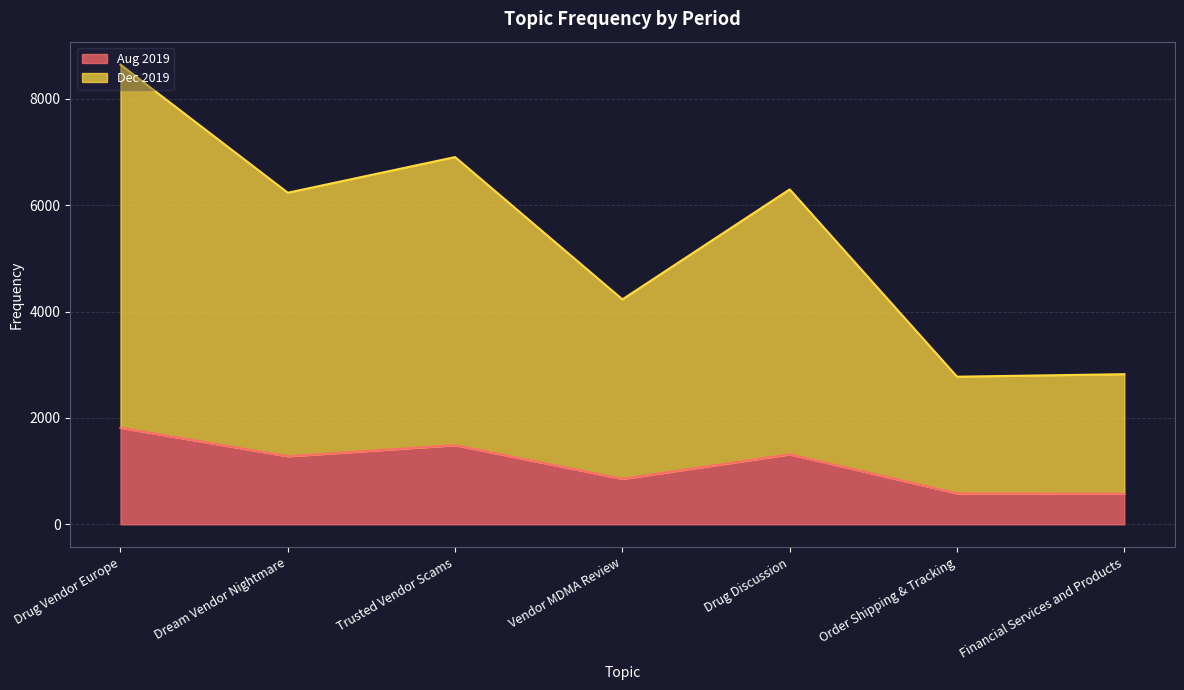

What are all the series names shown in the legend?

Aug 2019, Dec 2019